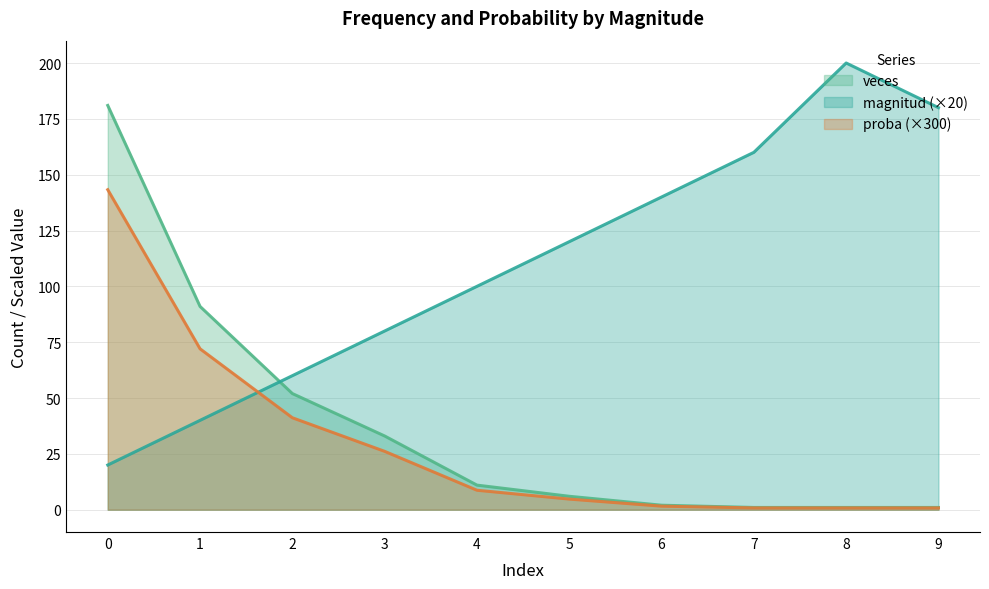

Reading left to right, what are all the values shown in this chart?

magnitud: 20.0	40.0	60.0	80.0	100.0	120.0	140.0	160.0	200.0	180.0
veces: 181.0	91.0	52.0	33.0	11.0	6.0	2.0	1.0	1.0	1.0
proba: 143.3	72.0	41.2	26.1	8.7	4.7	1.6	0.8	0.8	0.8